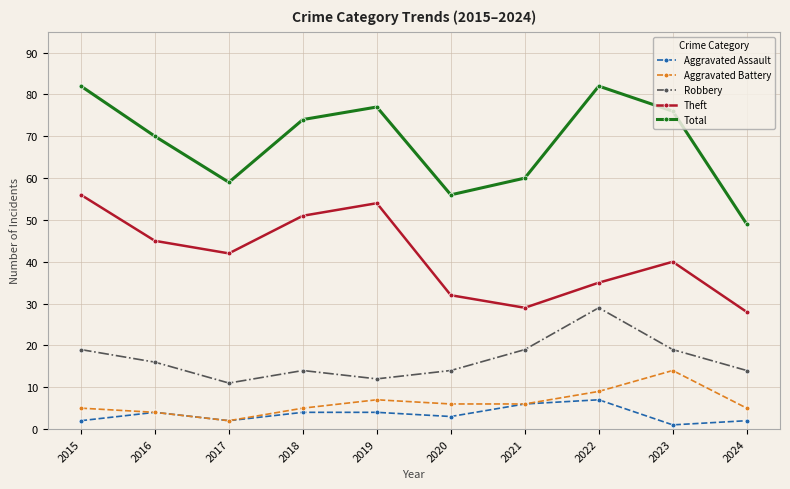

True or false: Aggravated Battery and Robbery cross at least once.

False